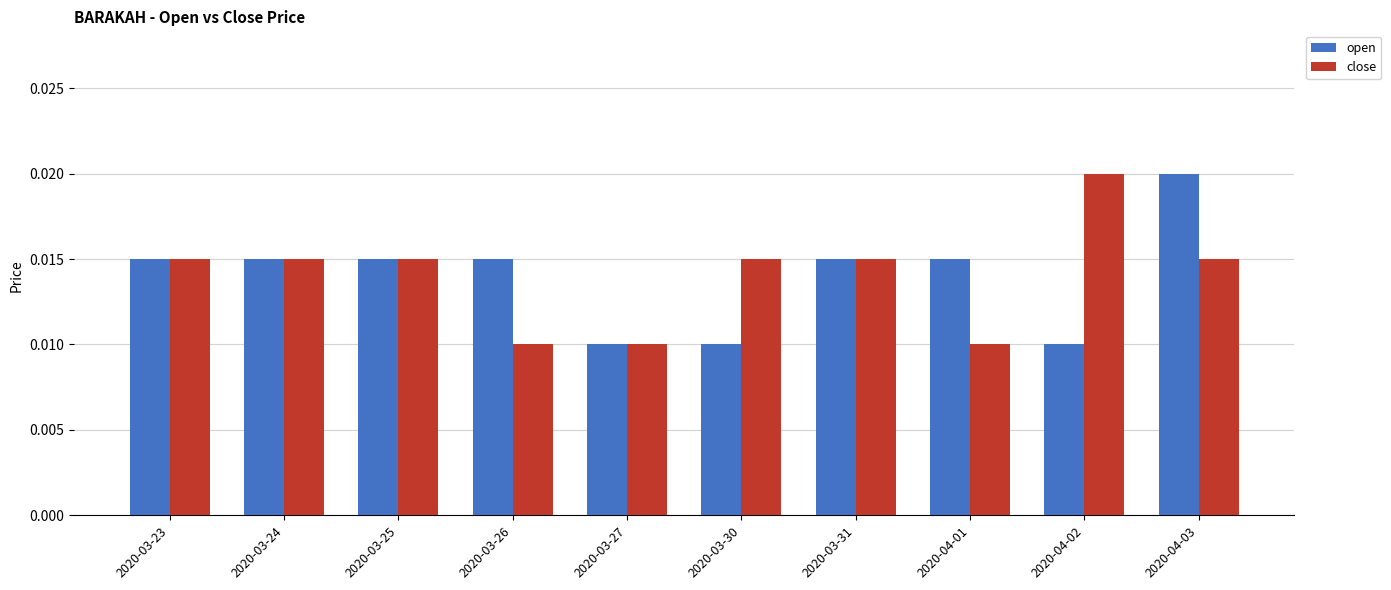

At how many categories does at least one series exceed 0?

10